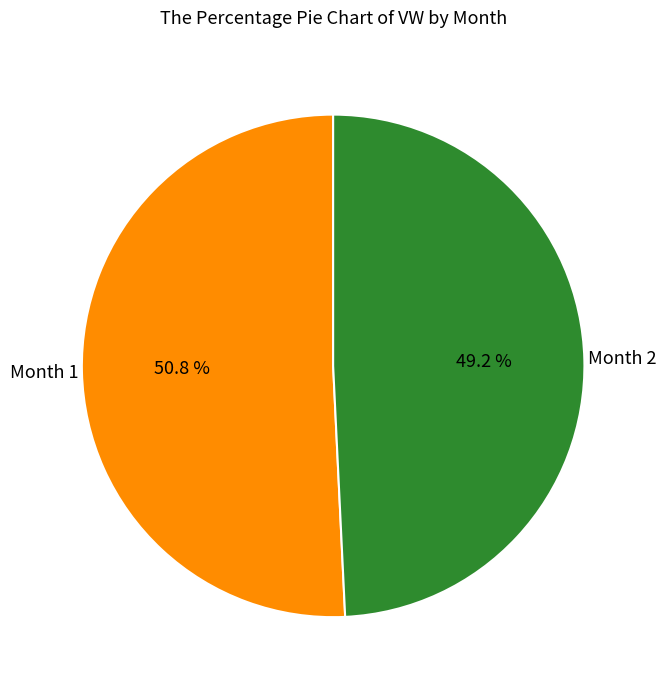

Is there a majority slice in this chart?

Yes